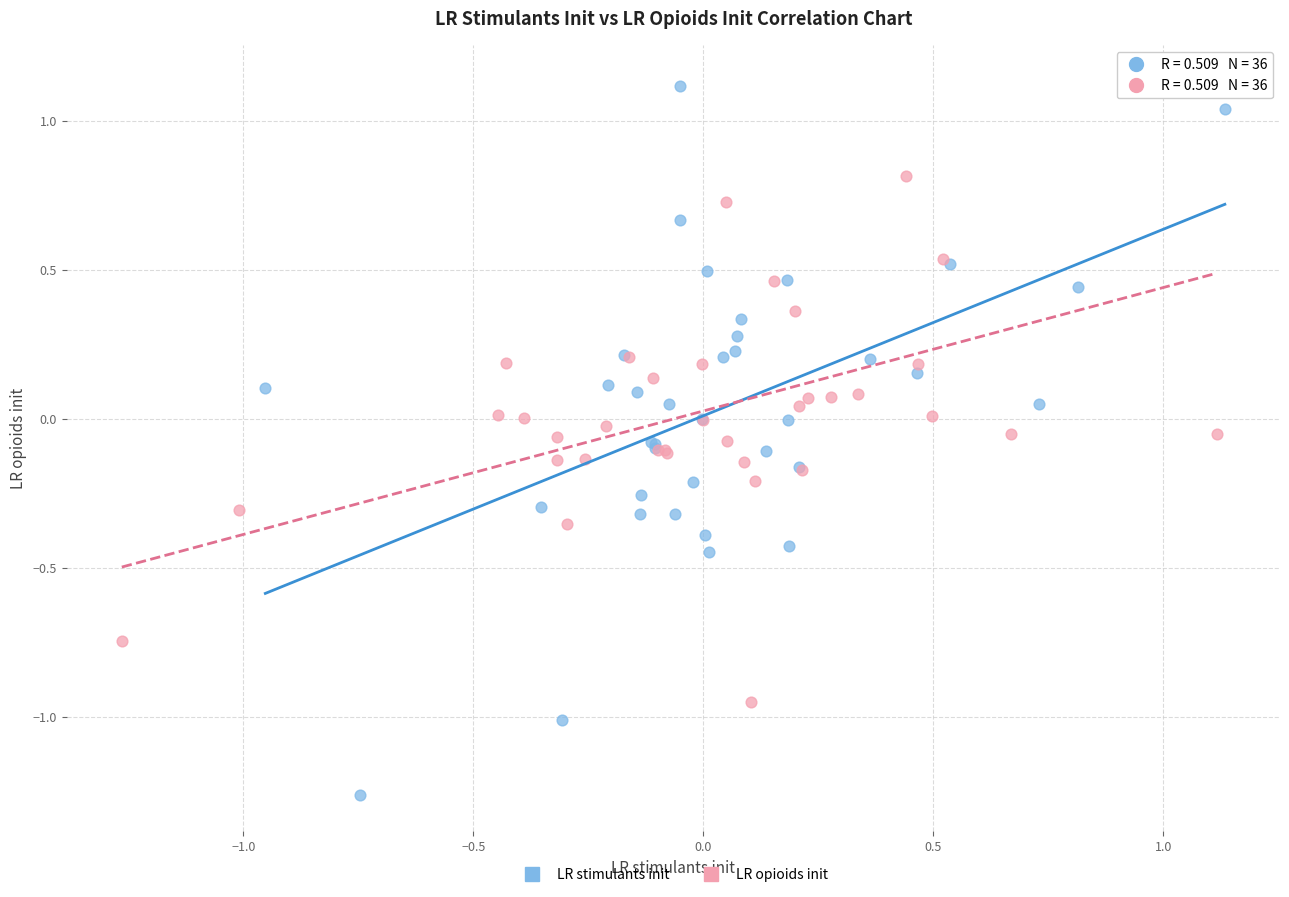

Which series contains the lowest Y value?

LR stimulants init